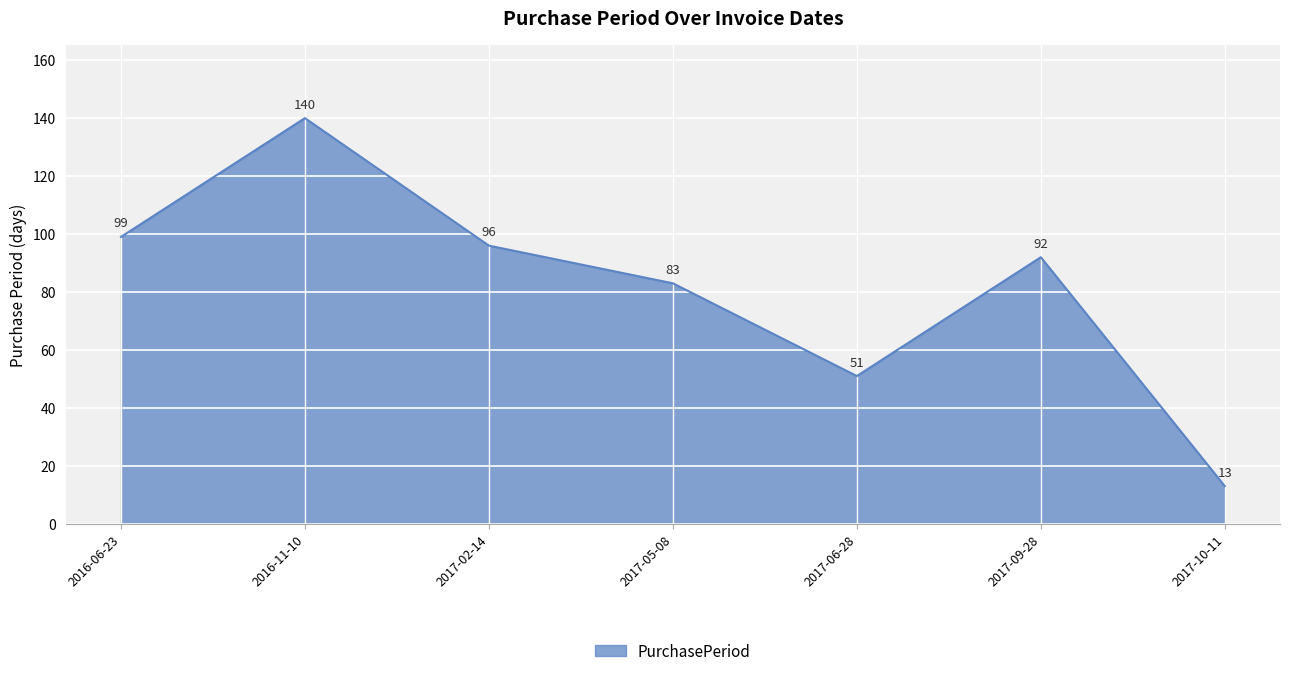

Is it true that the value at 2017-05-08 is 116?

False